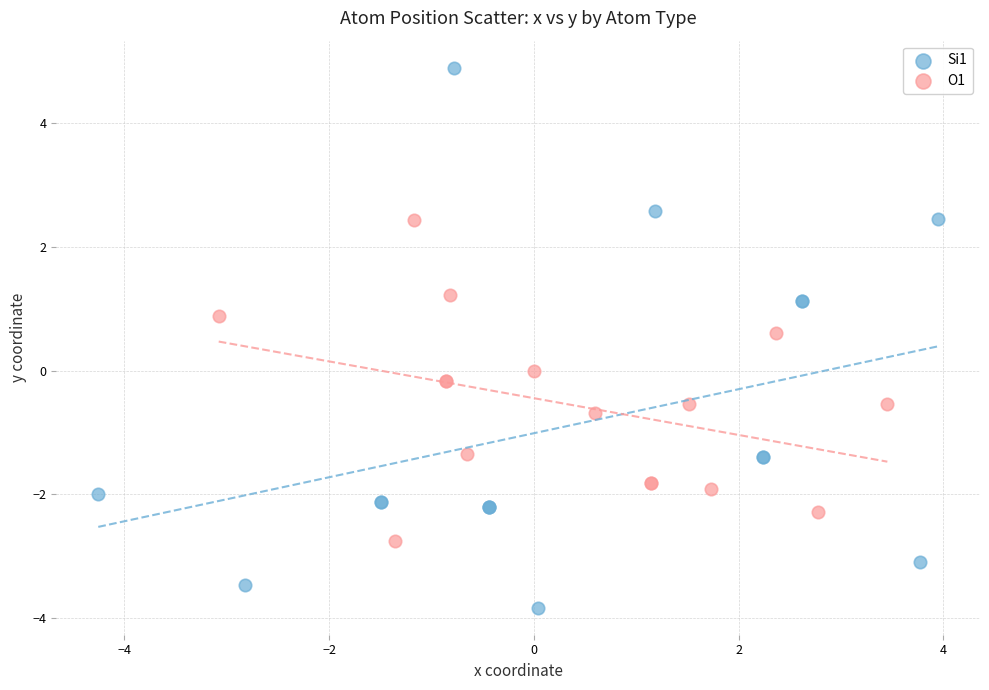

Which series reaches the maximum Y coordinate?

Si1